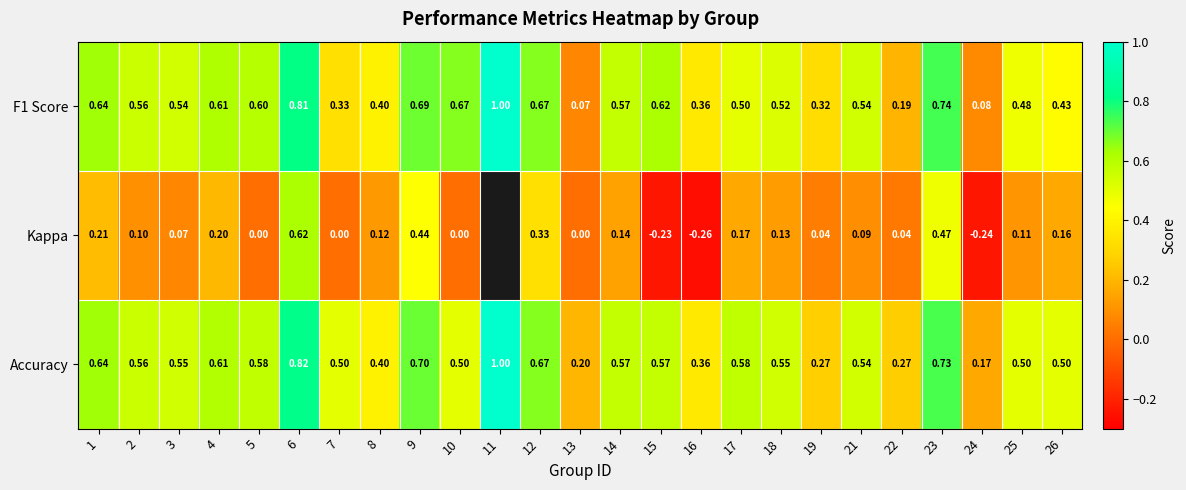

Is the value of Kappa at 14 greater than the value of Accuracy at 4?

No